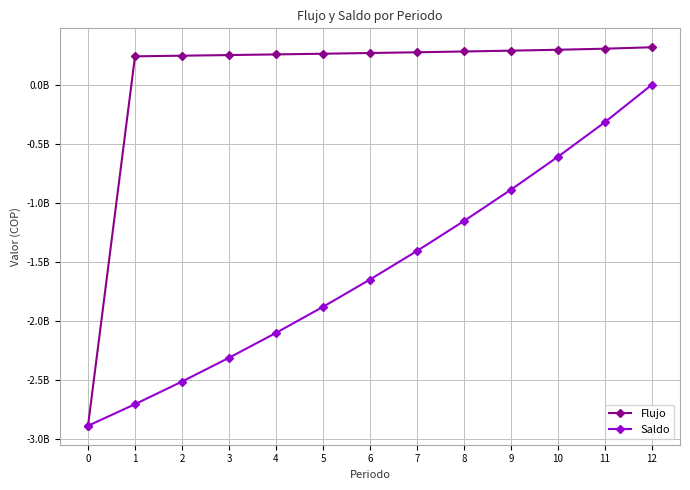

Is the value of Saldo at 3 greater than the value of Flujo at 6?

No